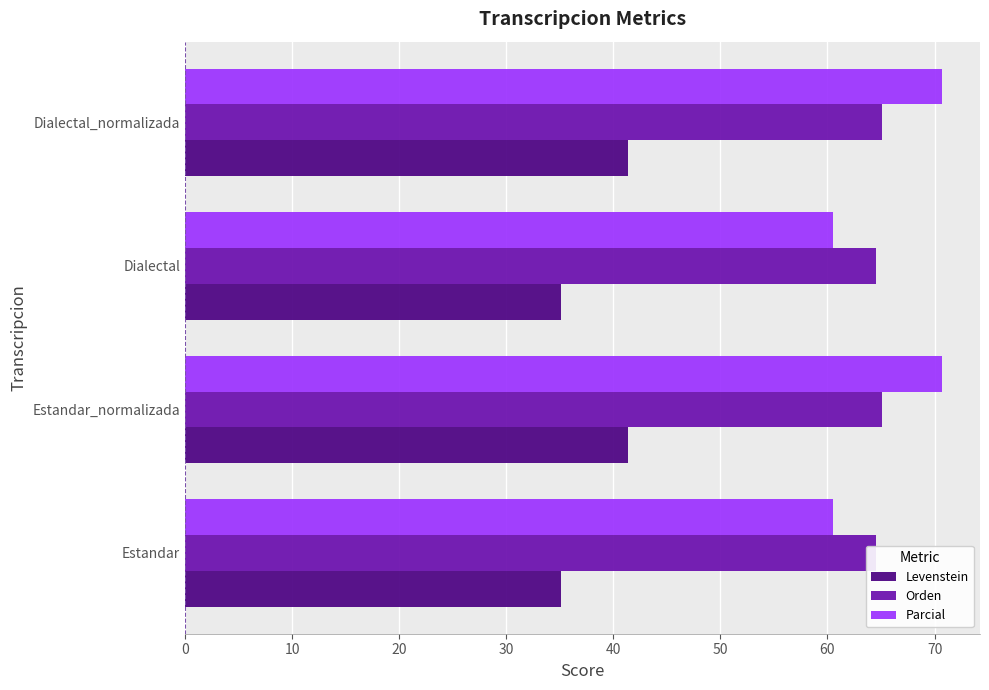

What is the spread (max minus min) of values at Dialectal_normalizada?

29.4